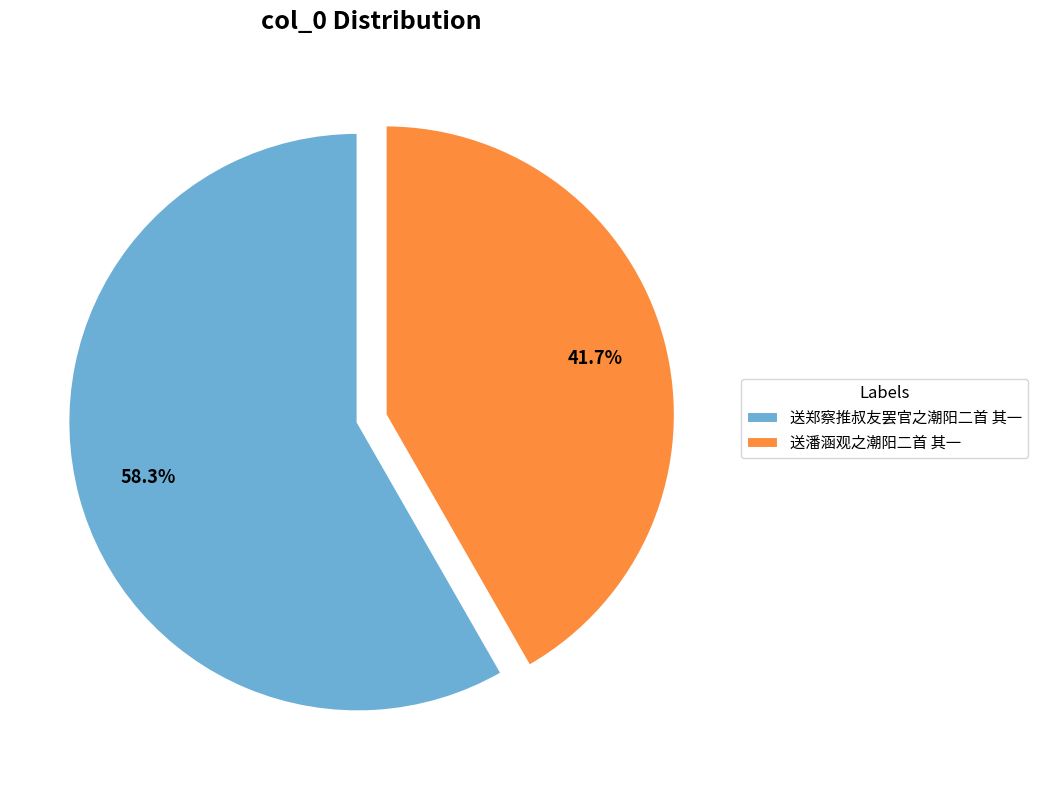

How many segments does this pie chart have?

2